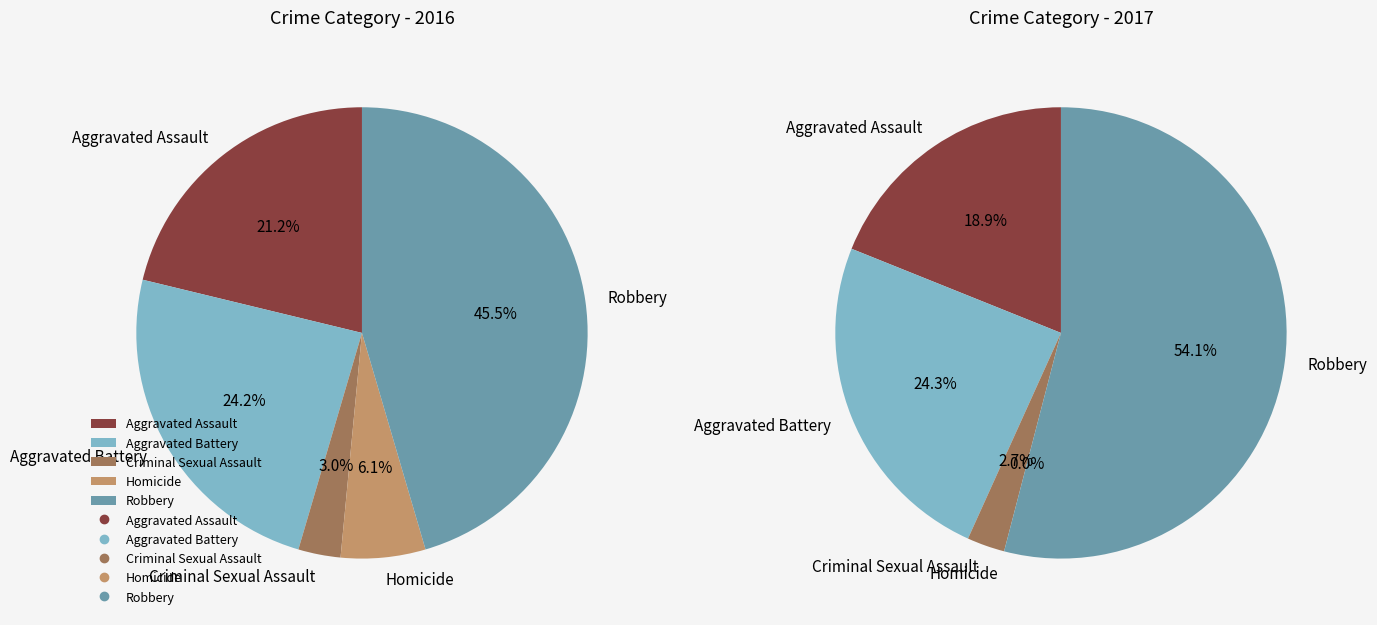

Do 2 and 3 together represent more than half of the pie?

No